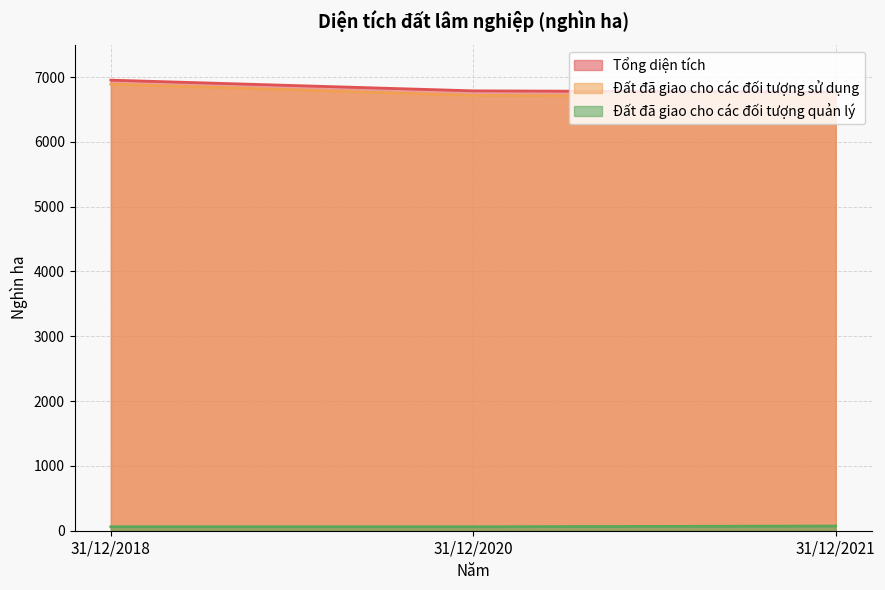

Reading left to right, extract all data points from this chart.

Tổng diện tích: 6952.1	6787.1	6768.3
Đất đã giao cho các đối tượng sử dụng: 6890.7	6717.8	6696.3
Đất đã giao cho các đối tượng quản lý: 61.4	61.4	72.0